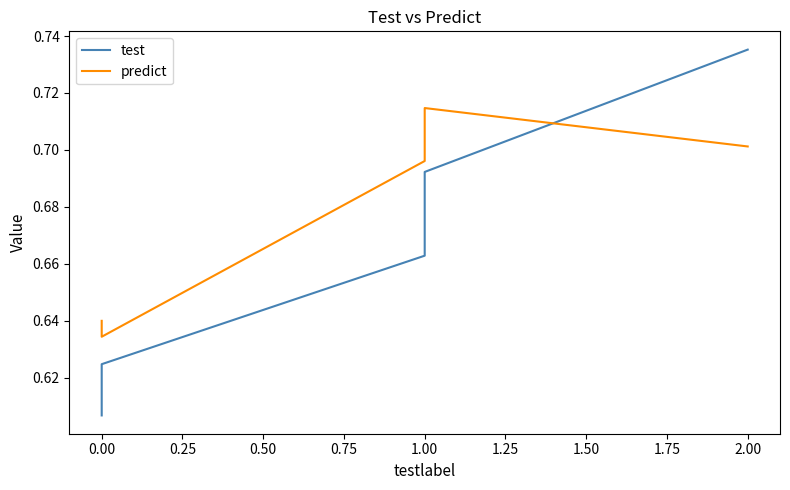

List the series in order of their peak value, lowest first.

predict, test